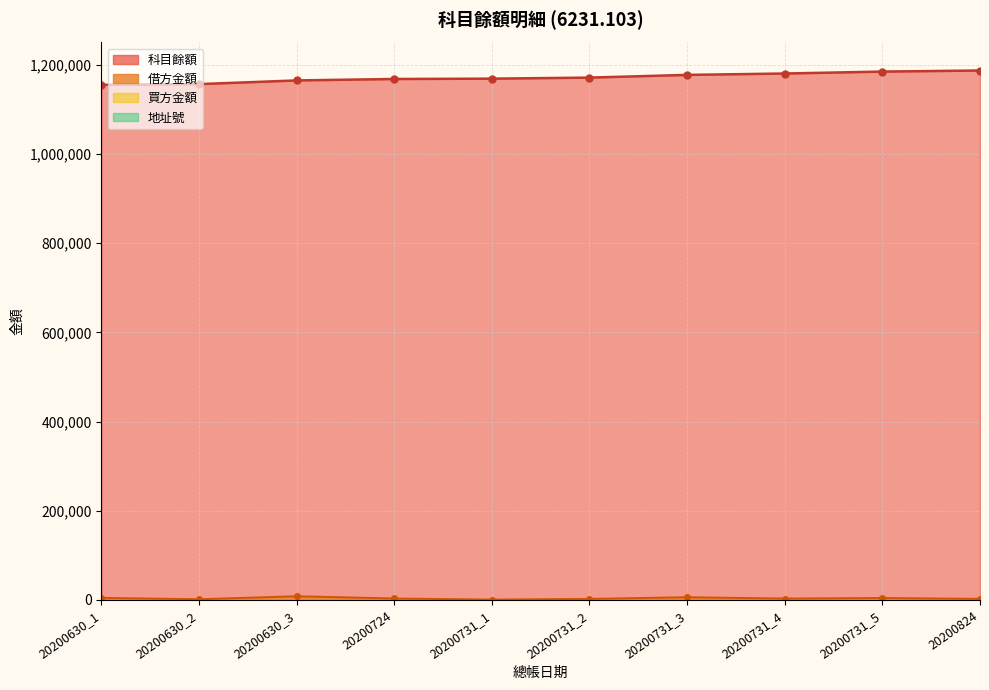

At how many categories does at least one series exceed 833514?

10